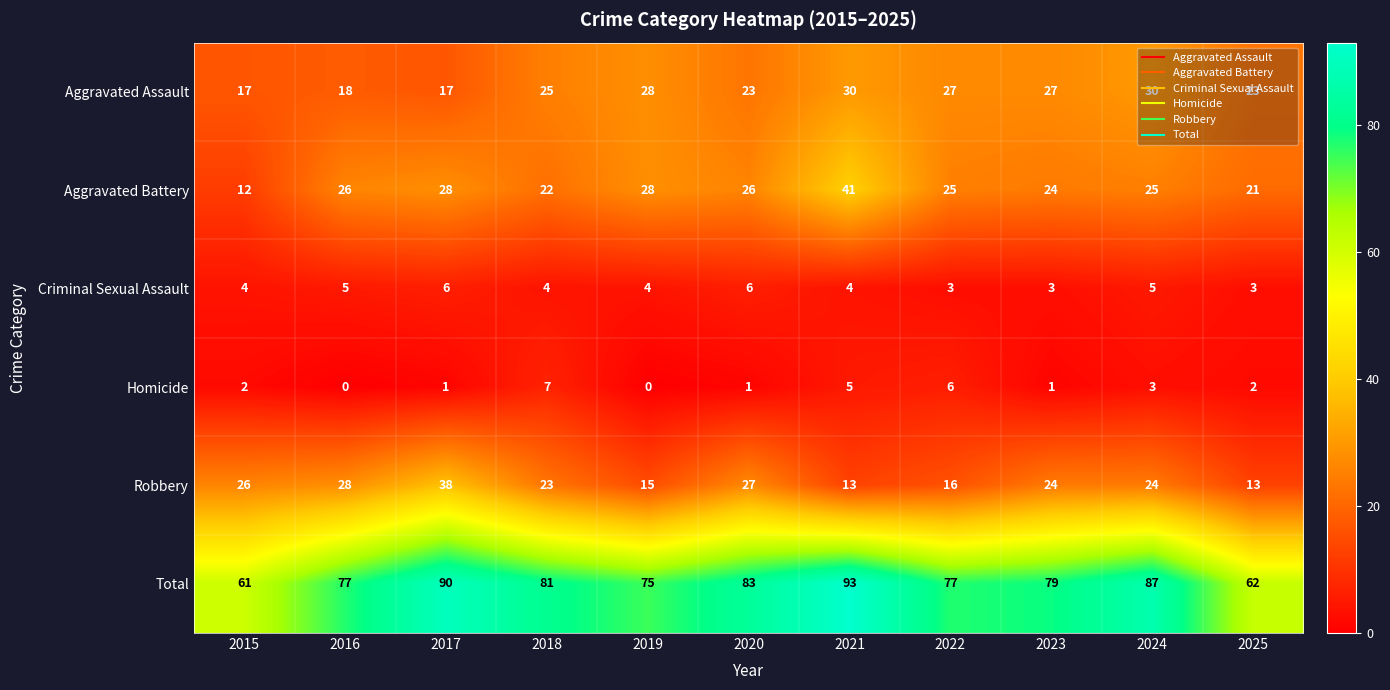

What is the maximum value shown in the chart?

93